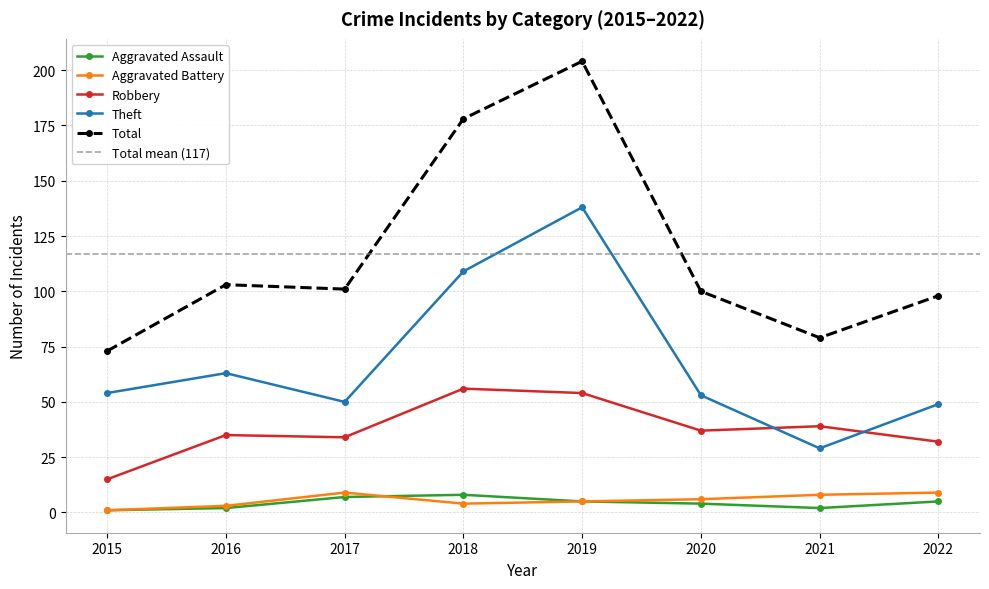

How many lines are shown in the chart?

5